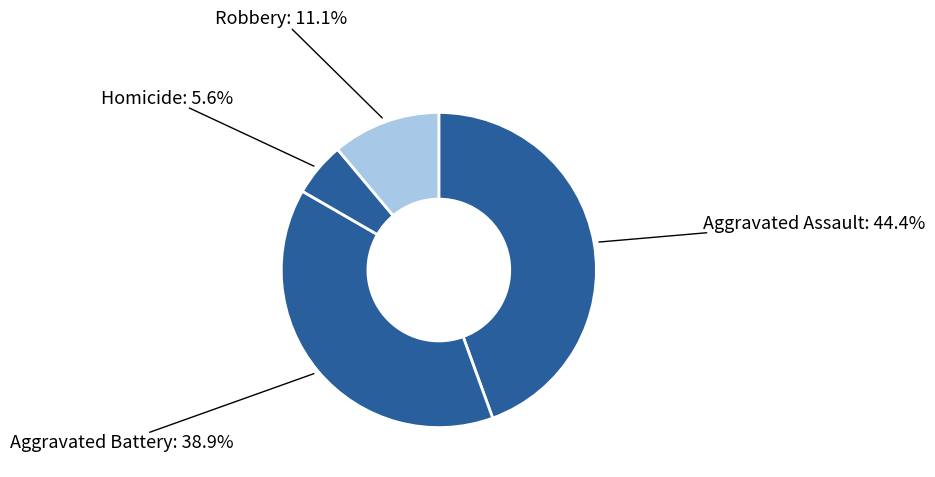

Count the number of slices in the pie.

4